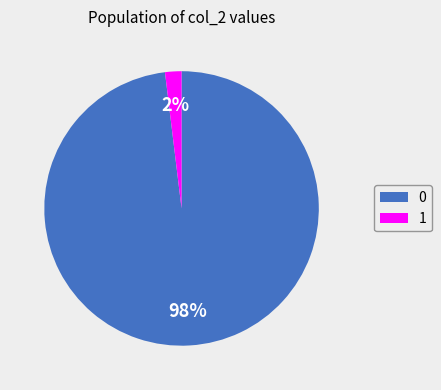

True or false: 1 accounts for 14% of the total.

False